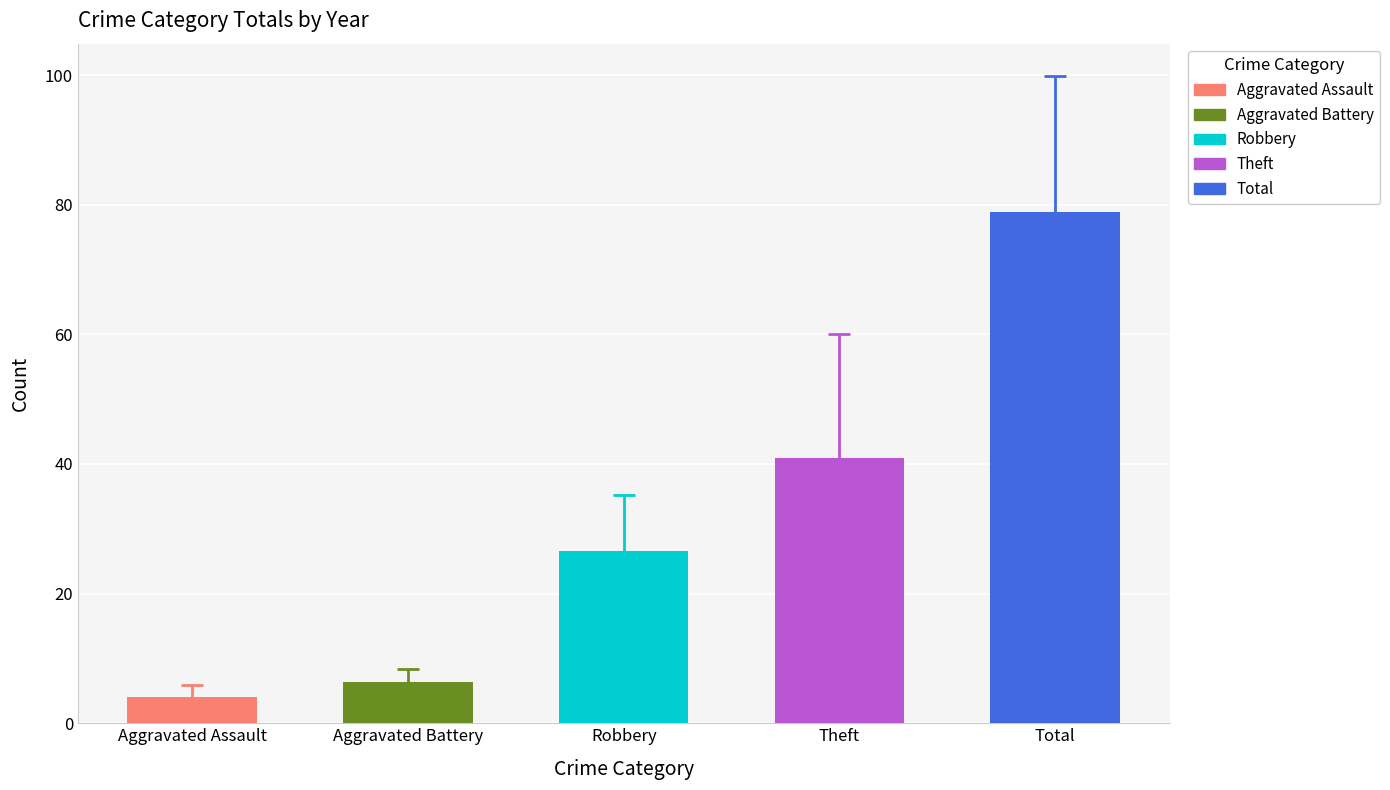

What is the difference between the second highest and second lowest values in the Aggravated Assault series?

3